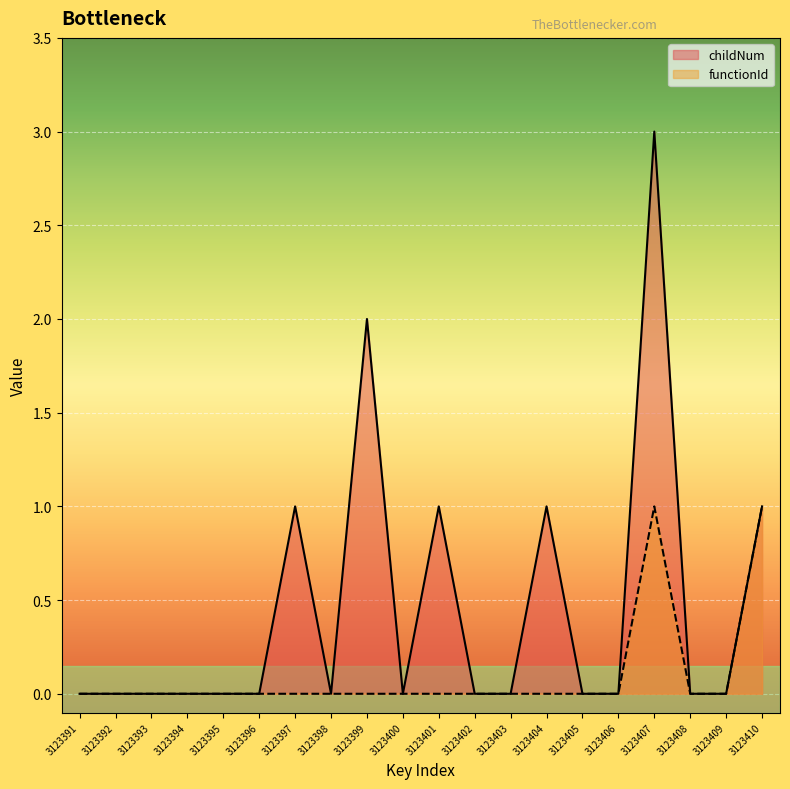

How many distinct data groups are displayed?

2